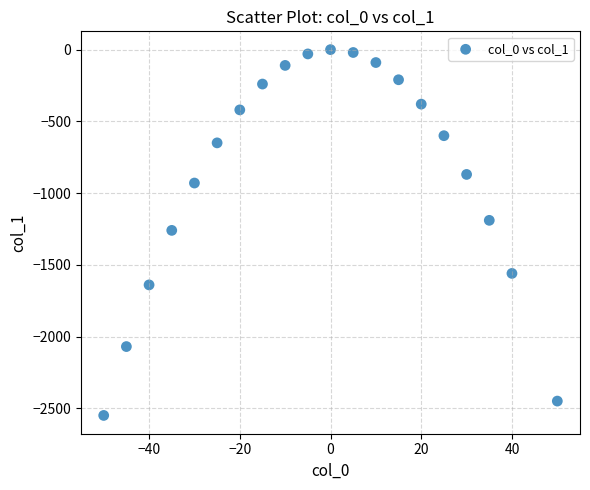

What is the range of Y values (max minus min)?

2550